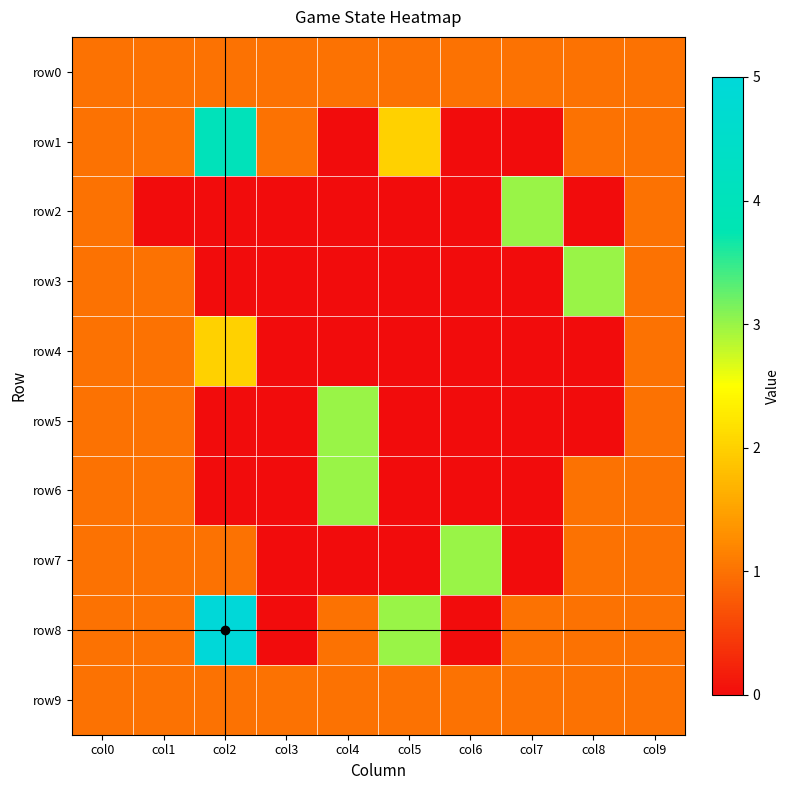

Which label corresponds to the largest value in the chart?

col2